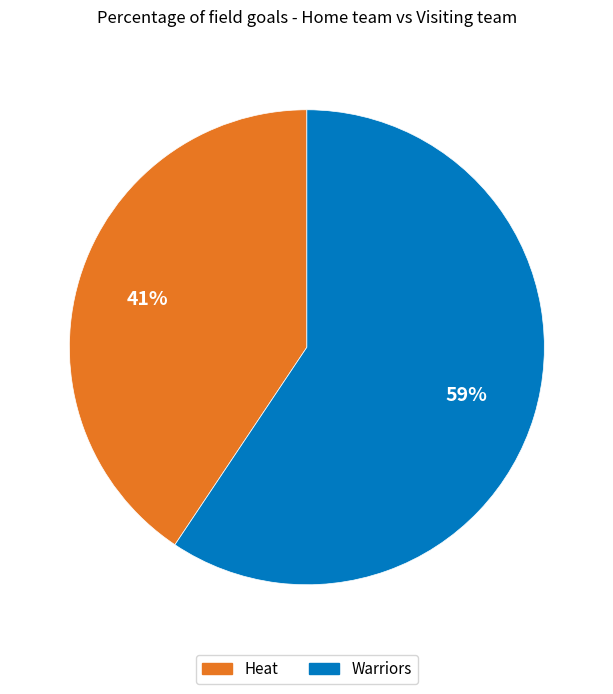

The Heat slice represents 53% of the pie. True or false?

False